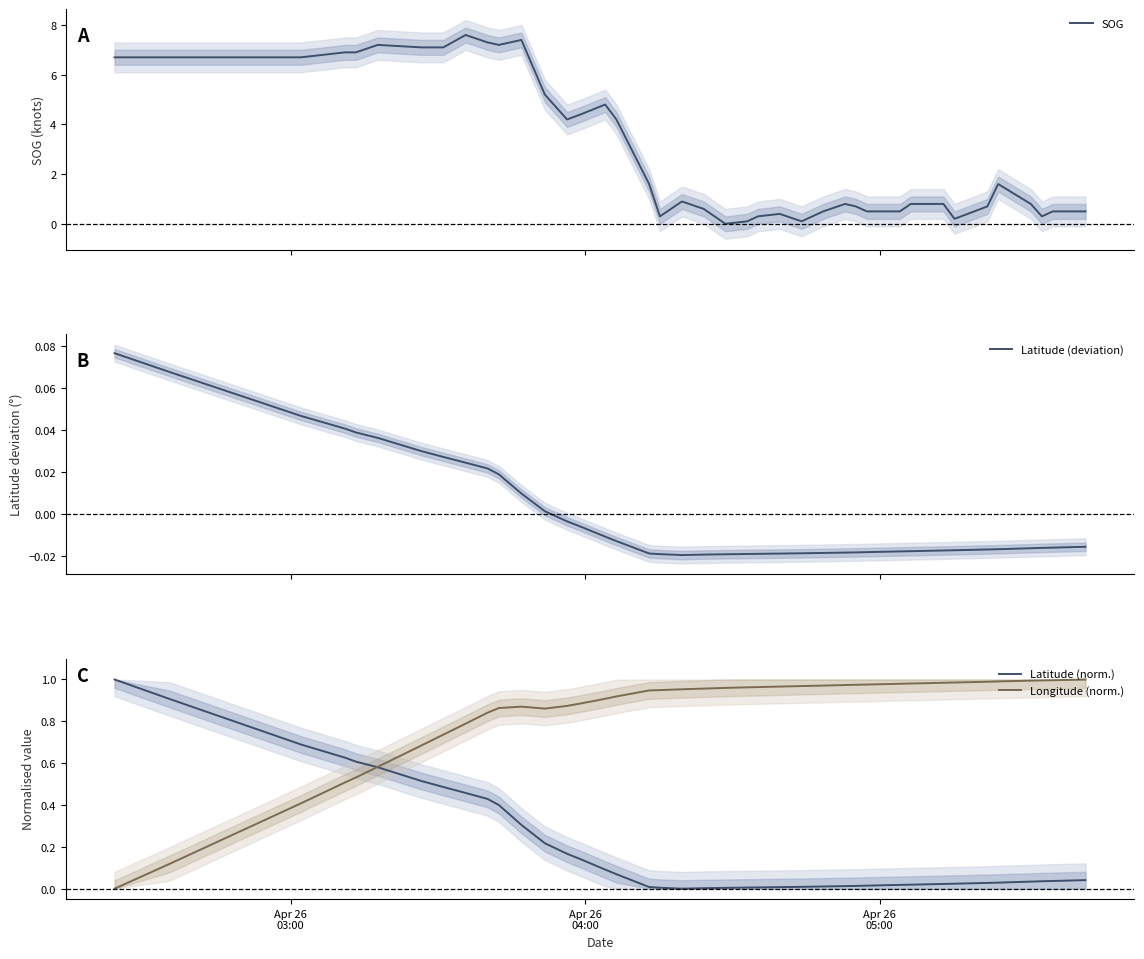

Reading left to right, list all the values displayed in this chart.

SOG: 6.7	6.7	6.7	6.9	6.9	7.2	7.1	7.1	7.6	7.3	7.2	7.4	5.2	4.2	4.4	4.8	4.2	1.6	0.3	0.9	0.6	0.0	0.1	0.3	0.4	0.1	0.5	0.8	0.7	0.5	0.5	0.8	0.8	0.2	0.7	1.6	0.8	0.3	0.5	0.5
Latitude (deviation): 0.1	0.1	0.0	0.0	0.0	0.0	0.0	0.0	0.0	0.0	0.0	0.0	0.0	-0.0	-0.0	-0.0	-0.0	-0.0	-0.0	-0.0	-0.0	-0.0	-0.0	-0.0	-0.0	-0.0	-0.0	-0.0	-0.0	-0.0	-0.0	-0.0	-0.0	-0.0	-0.0	-0.0	-0.0	-0.0	-0.0	-0.0
Latitude (norm.): 1.0	0.9	0.7	0.6	0.6	0.6	0.5	0.5	0.5	0.4	0.4	0.3	0.2	0.2	0.1	0.1	0.1	0.0	0.0	0.0	0.0	0.0	0.0	0.0	0.0	0.0	0.0	0.0	0.0	0.0	0.0	0.0	0.0	0.0	0.0	0.0	0.0	0.0	0.0	0.0
Longitude (norm.): 0.0	0.1	0.4	0.5	0.5	0.6	0.7	0.7	0.8	0.8	0.9	0.9	0.9	0.9	0.9	0.9	0.9	0.9	0.9	1.0	1.0	1.0	1.0	1.0	1.0	1.0	1.0	1.0	1.0	1.0	1.0	1.0	1.0	1.0	1.0	1.0	1.0	1.0	1.0	1.0